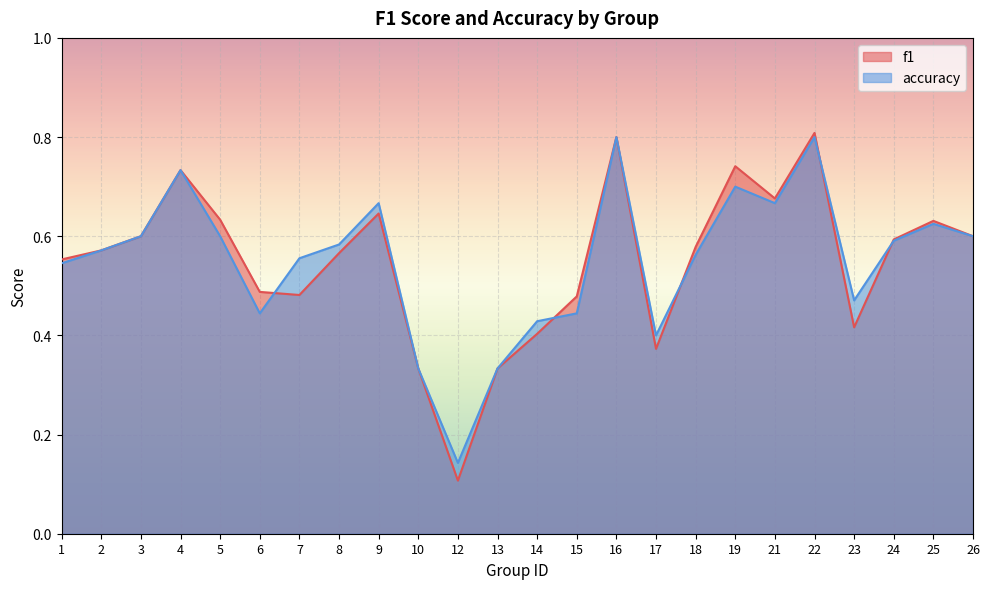

At which category does f1 reach its first local valley?

7